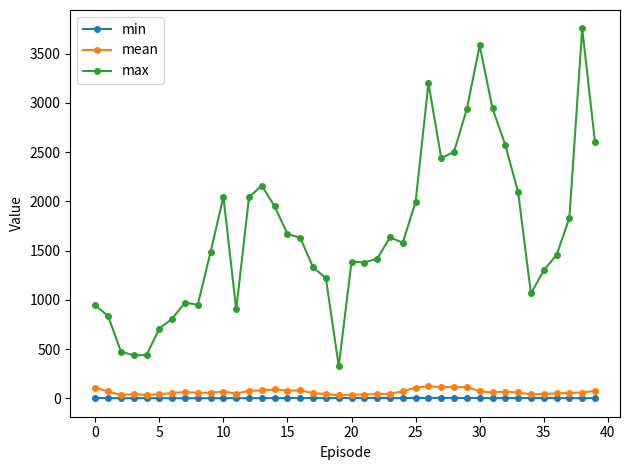

Which series has the widest spread of values?

max